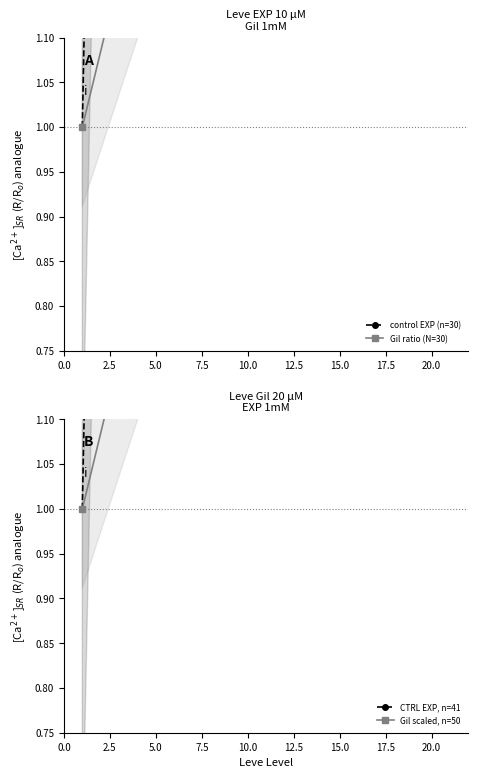

Which series changed the most between 0.0 and 5.0?

control EXP (n=30)